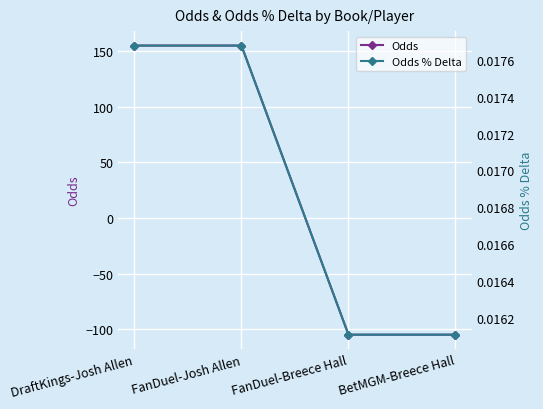

Which category has the lowest value in the Odds series?

FanDuel-Breece Hall